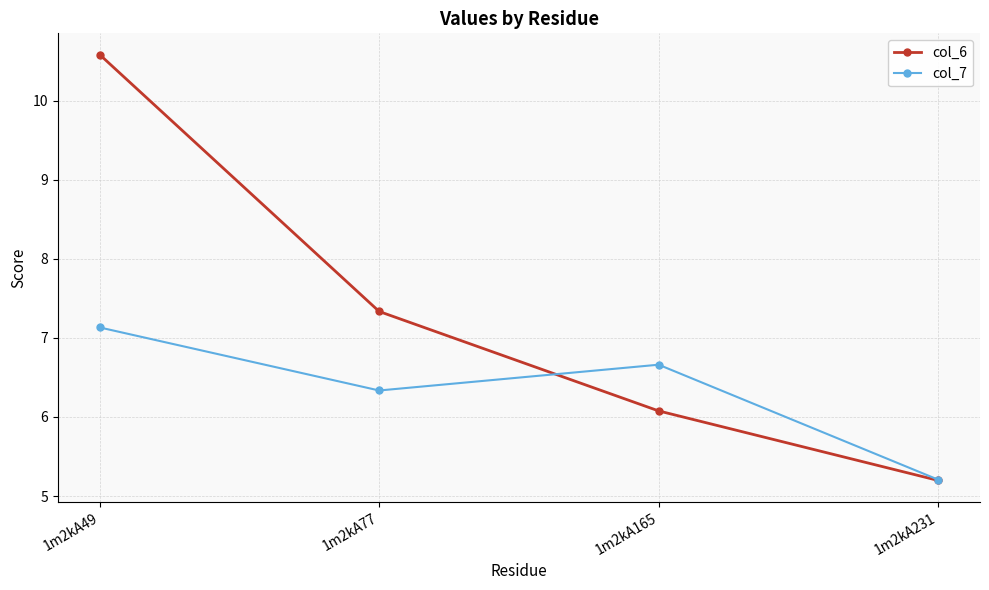

How many lines are shown in the chart?

2